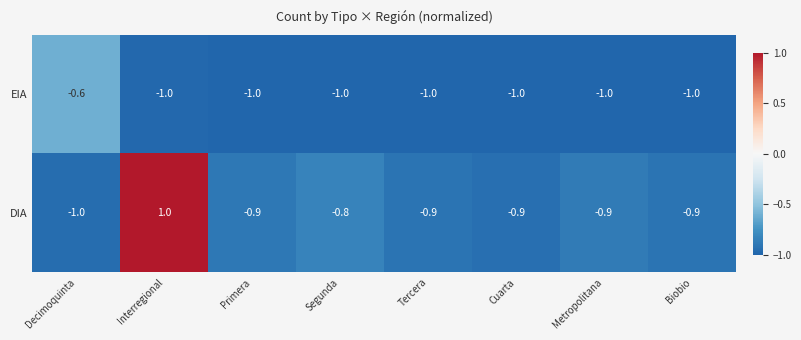

Where is DIA nearest to the value 0?

Segunda